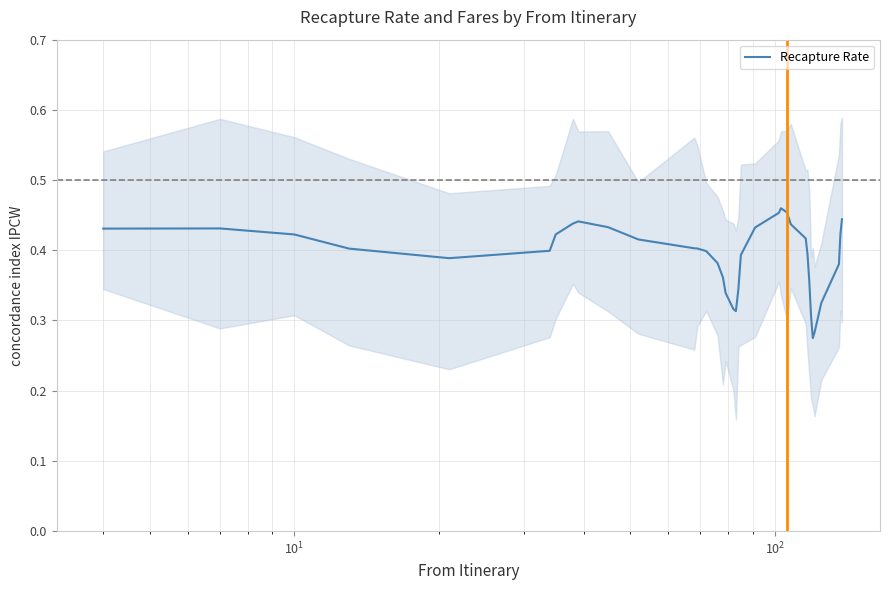

How many interior local valleys (lower than both neighbors) does the data have?

3